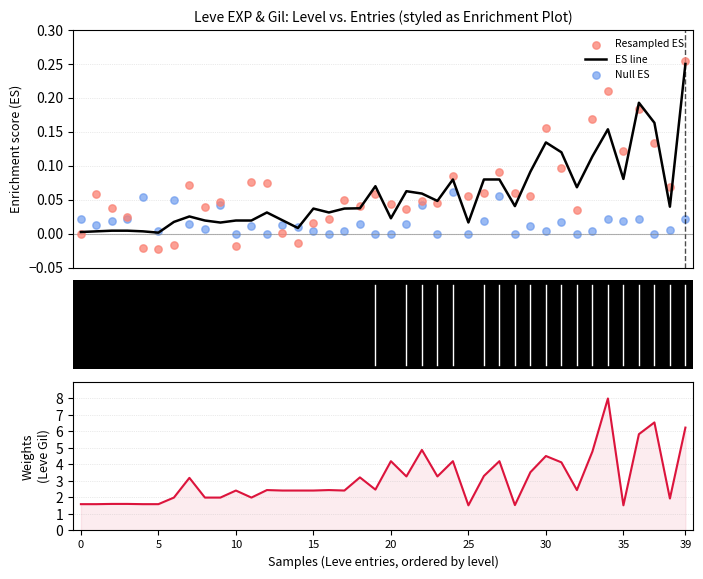

Is the value of ES line at 24 greater than the value of Null ES at 0?

Yes